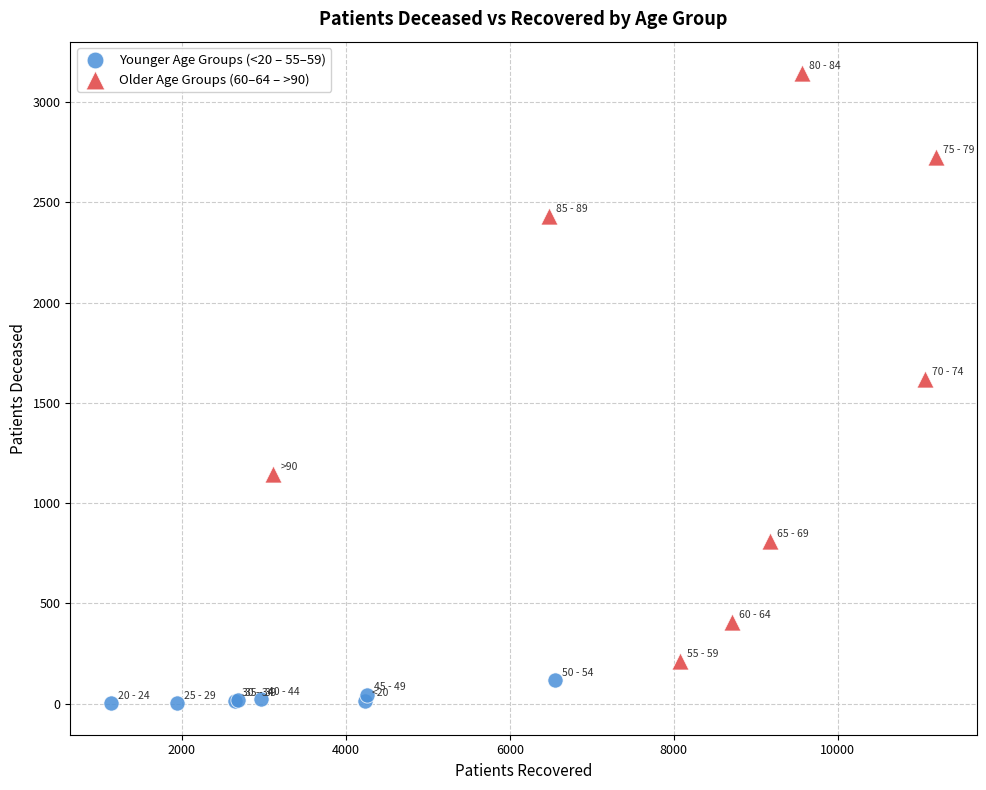

Which series reaches the minimum Y coordinate?

Younger Age Groups (<20 – 55–59)